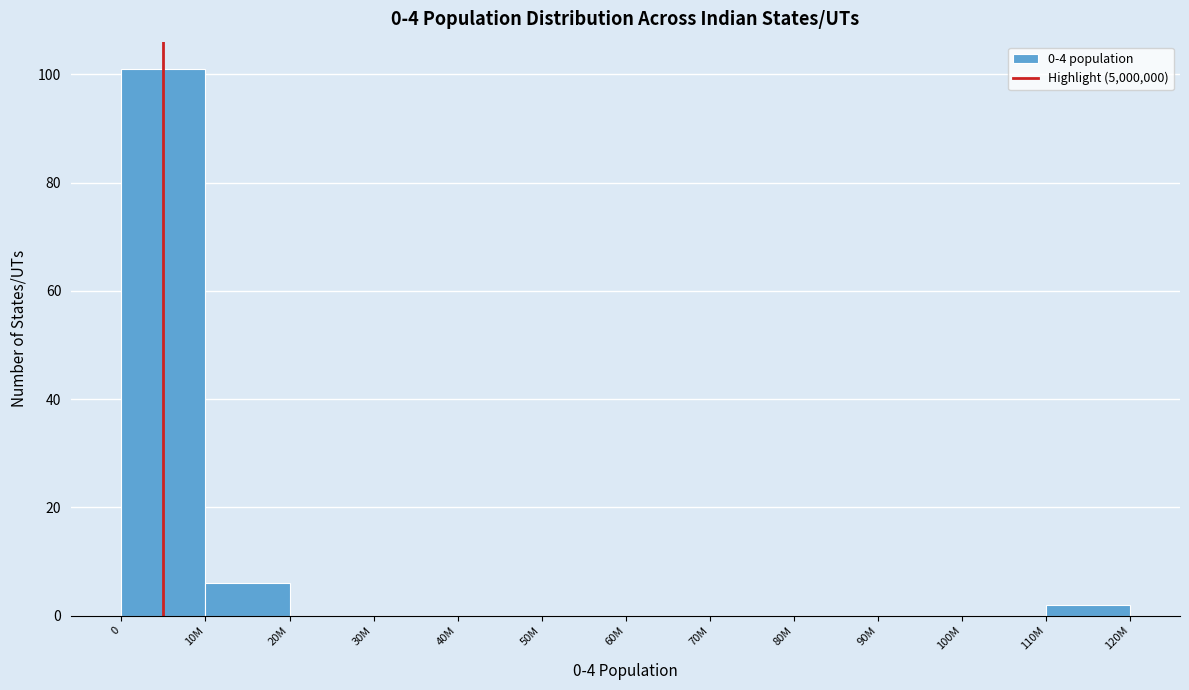

Reading right to left, extract all data points from this chart.

110M=2	100M=0	90M=0	80M=0	70M=0	60M=0	50M=0	40M=0	30M=0	20M=0	10M=6	0=101